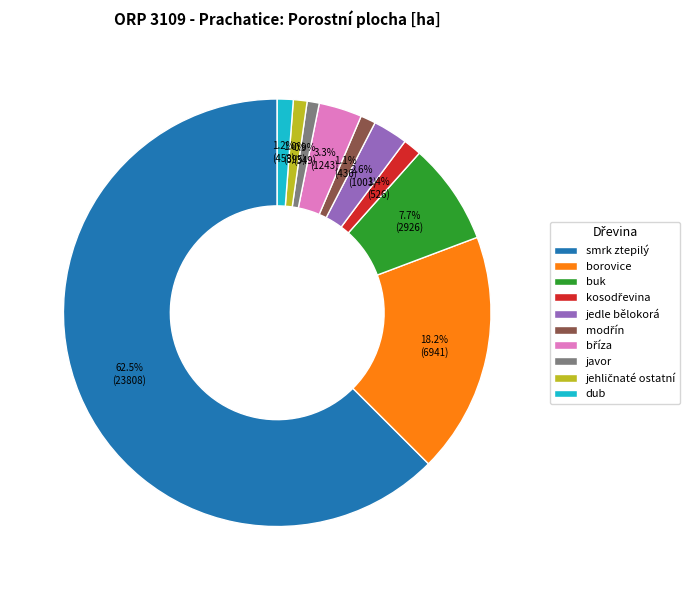

To the nearest percent, what is the combined percentage of dub and borovice?

19%